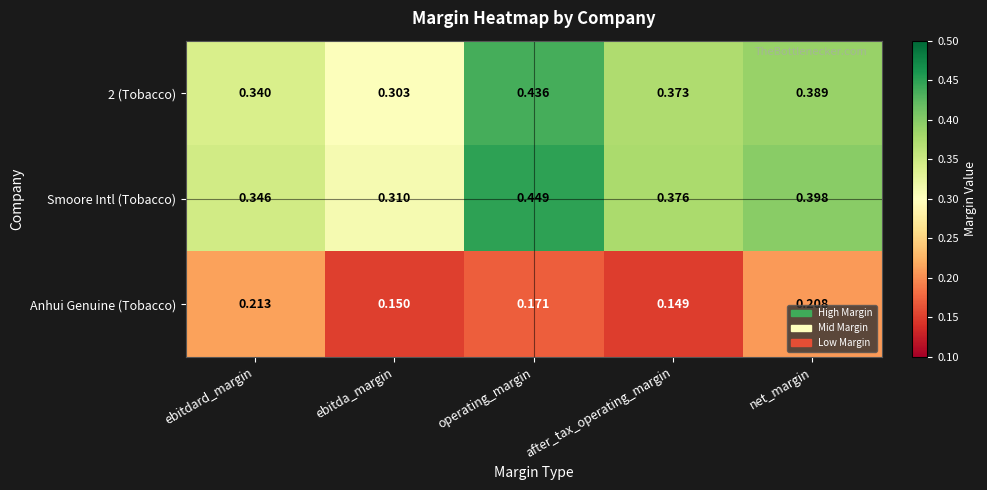

Which series changed the most between ebitdard_margin and after_tax_operating_margin?

Anhui Genuine (Tobacco)